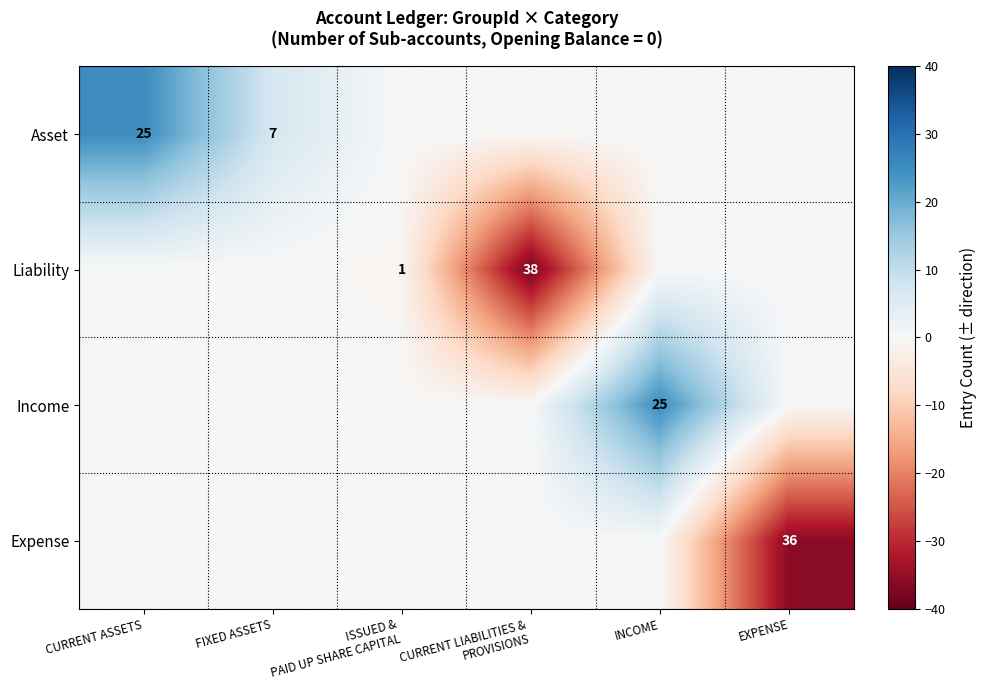

True or false: Expense has a value of 23 at EXPENSE.

False